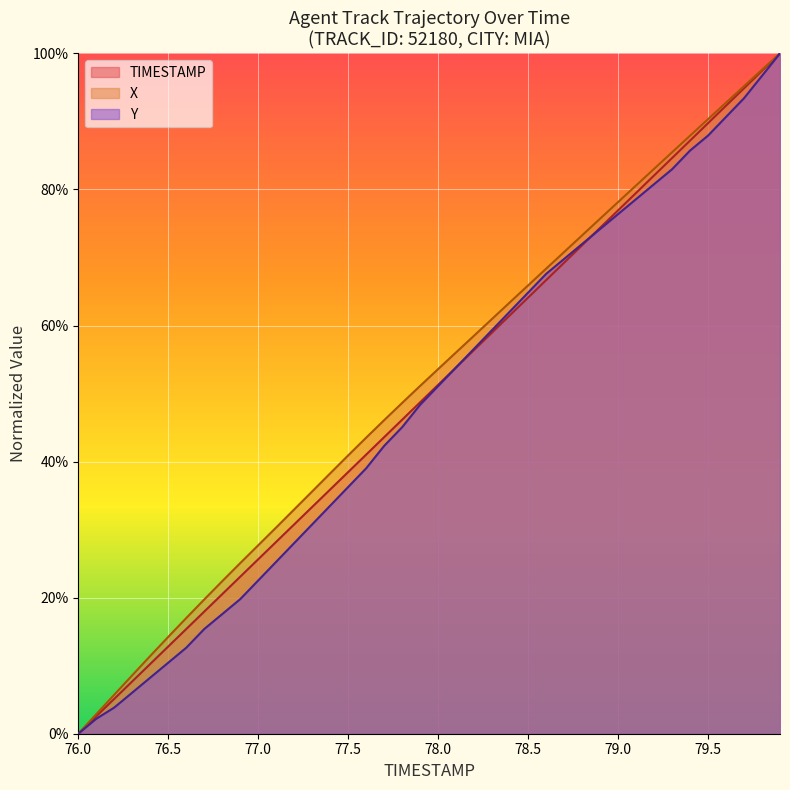

What are all the series names shown in the legend?

TIMESTAMP, X, Y